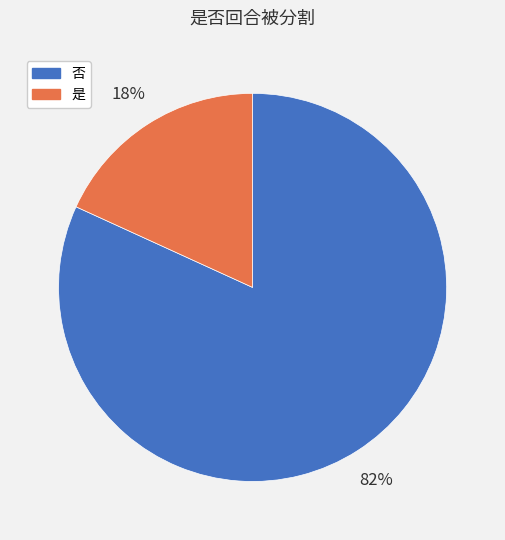

How many segments does this pie chart have?

2